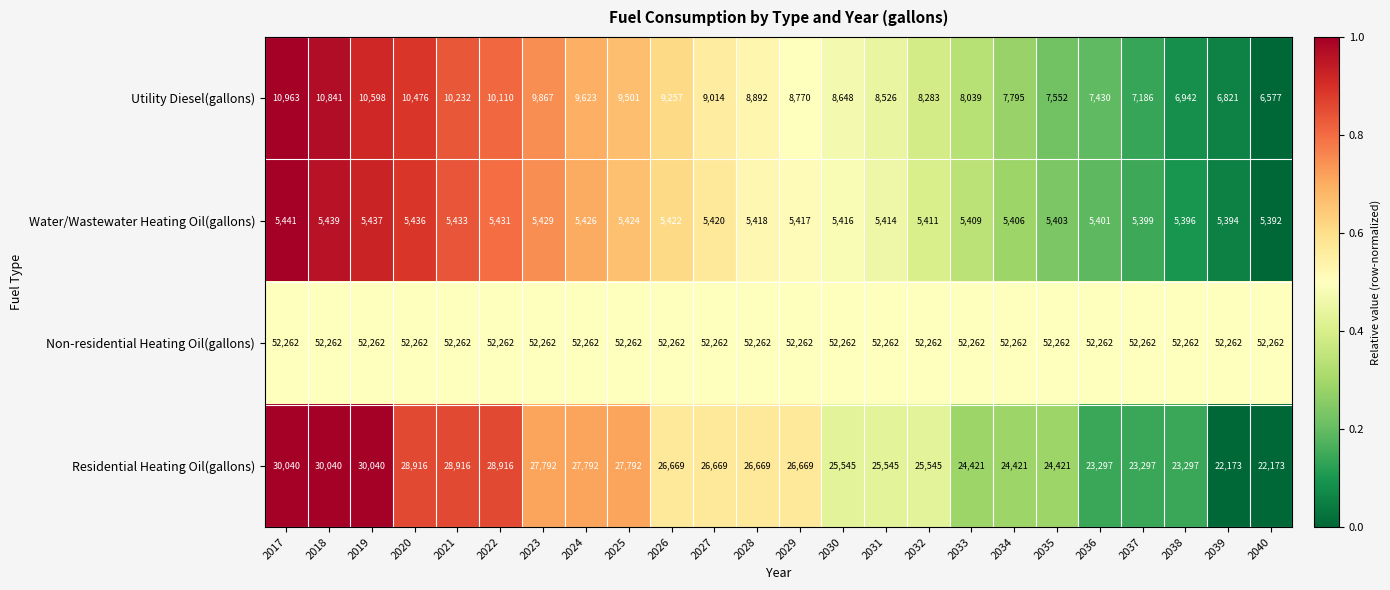

What is the sum of all Non-residential Heating Oil(gallons) values?

1254288